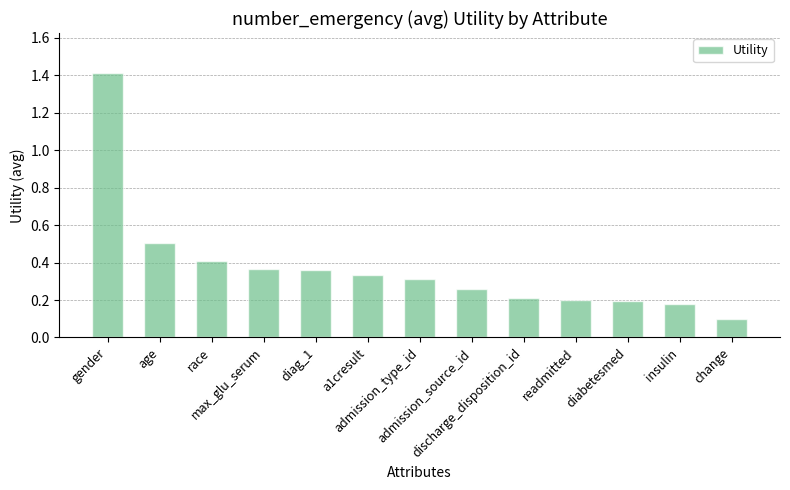

What is the sum of all values?

4.8